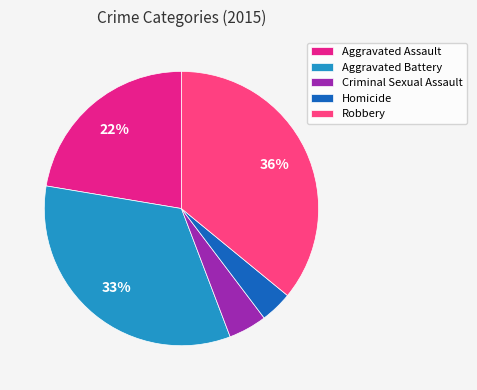

What is the ratio of the value at Homicide to the value at Criminal Sexual Assault?

0.8